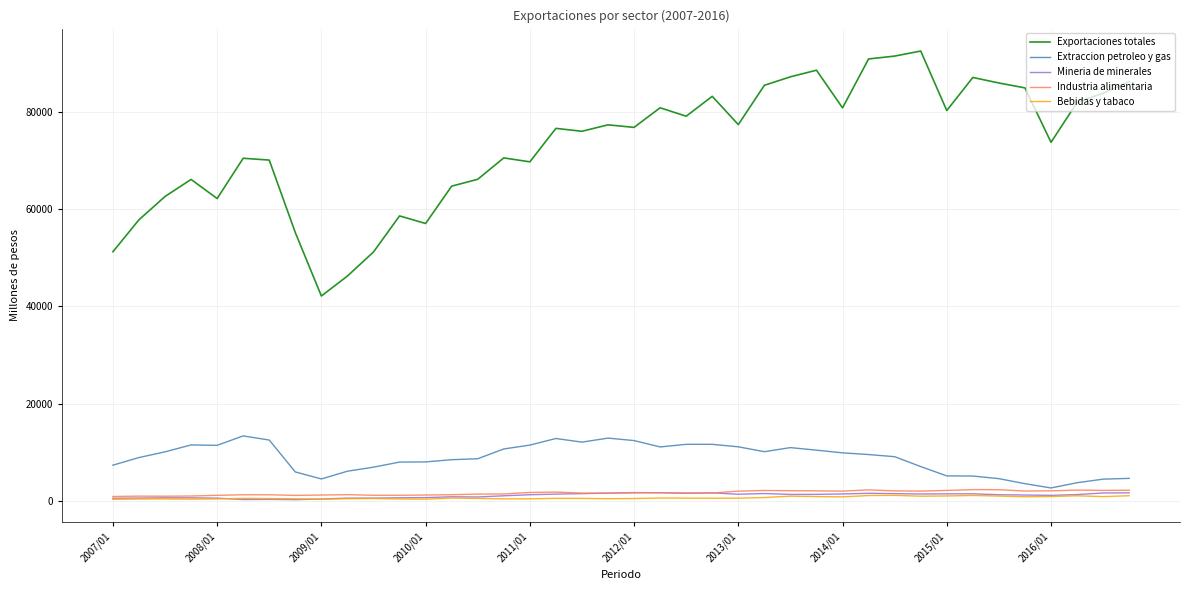

How many values in the Extraccion petroleo y gas series are below 9552?

20